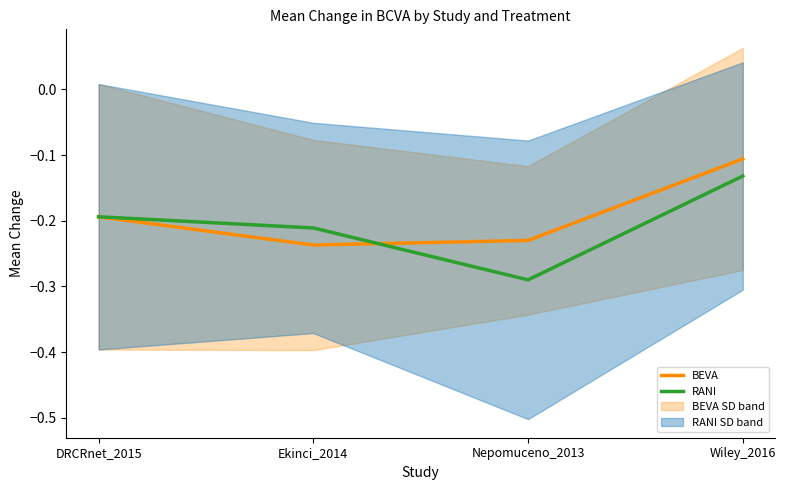

How many lines are shown in the chart?

2